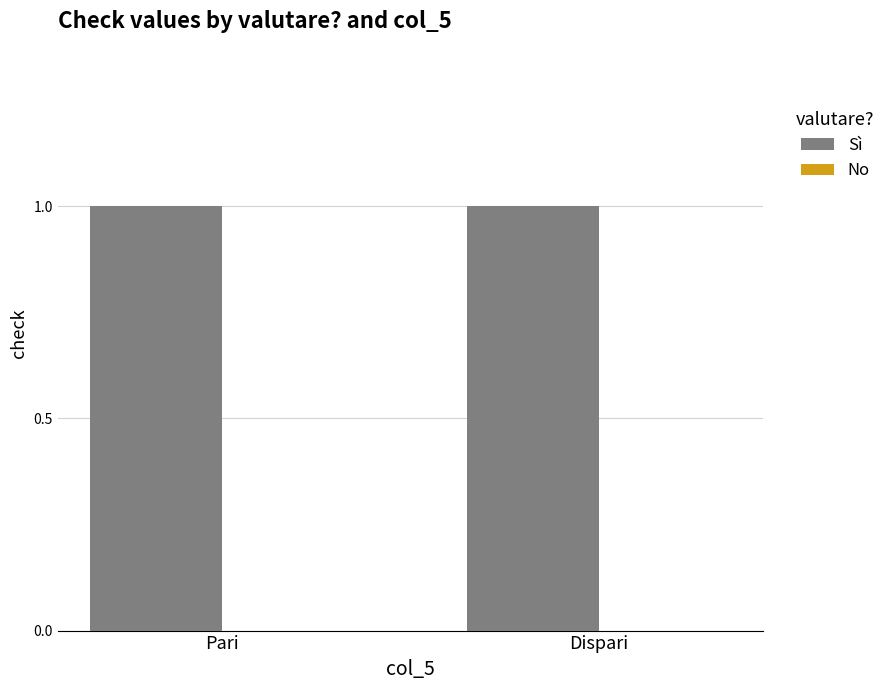

Reading left to right, transcribe all the data shown in this chart.

Sì: 1	1
No: 0	0